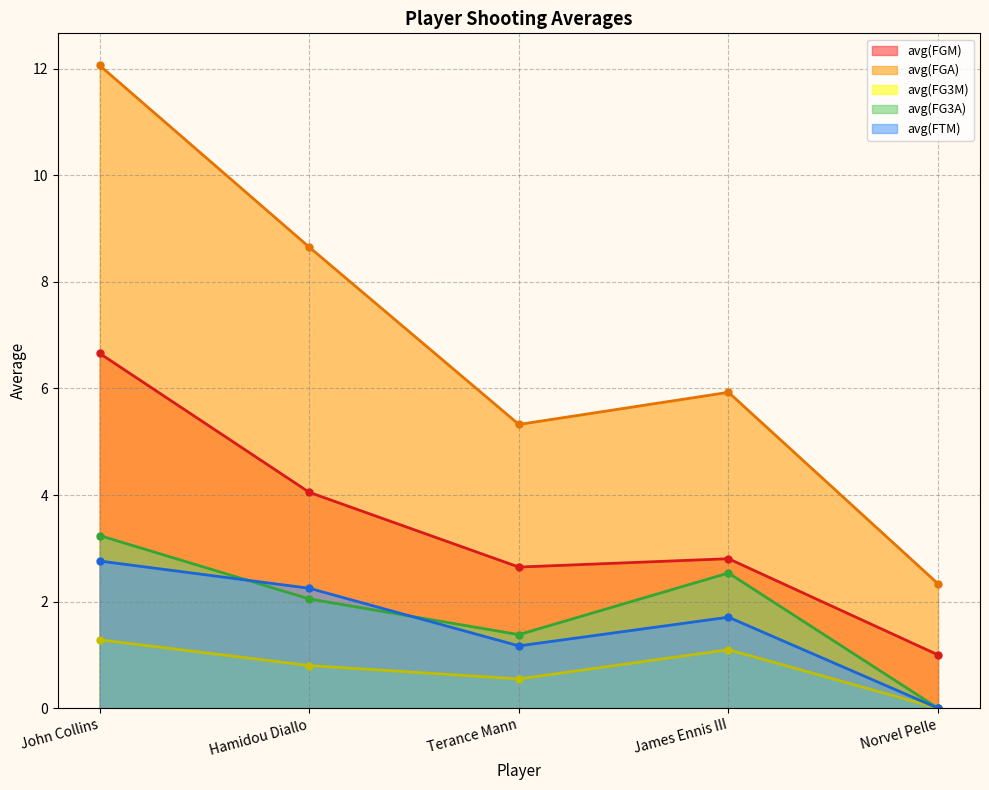

Is it true that avg(FG3M) equals 0.2 at Terance Mann?

False